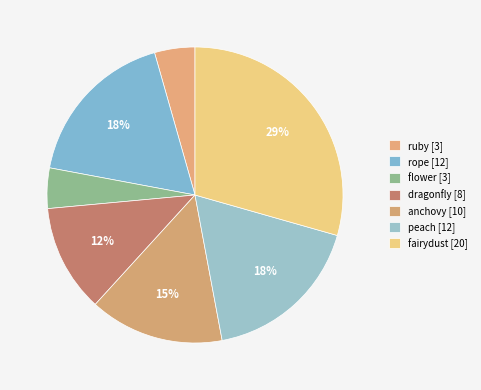

True or false: dragonfly accounts for 19% of the total.

False